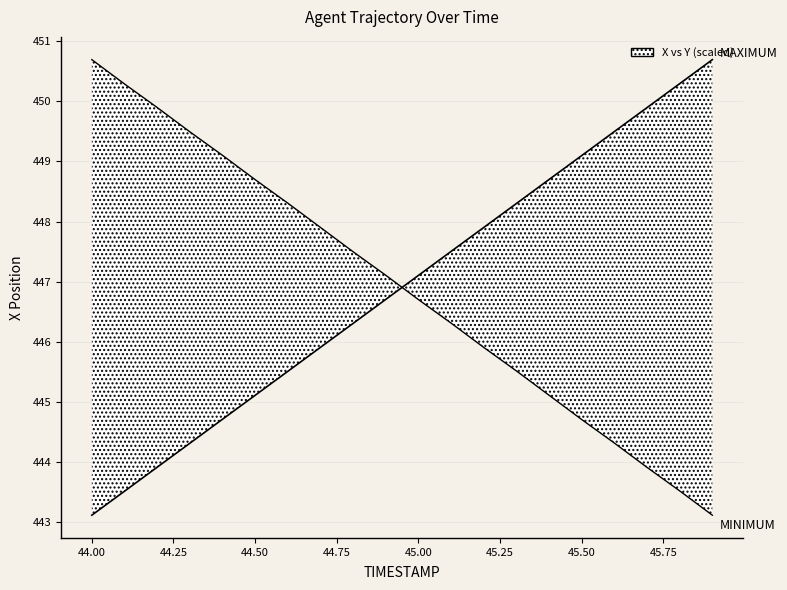

True or false: MINIMUM has more than 2 points higher than both neighbors.

False